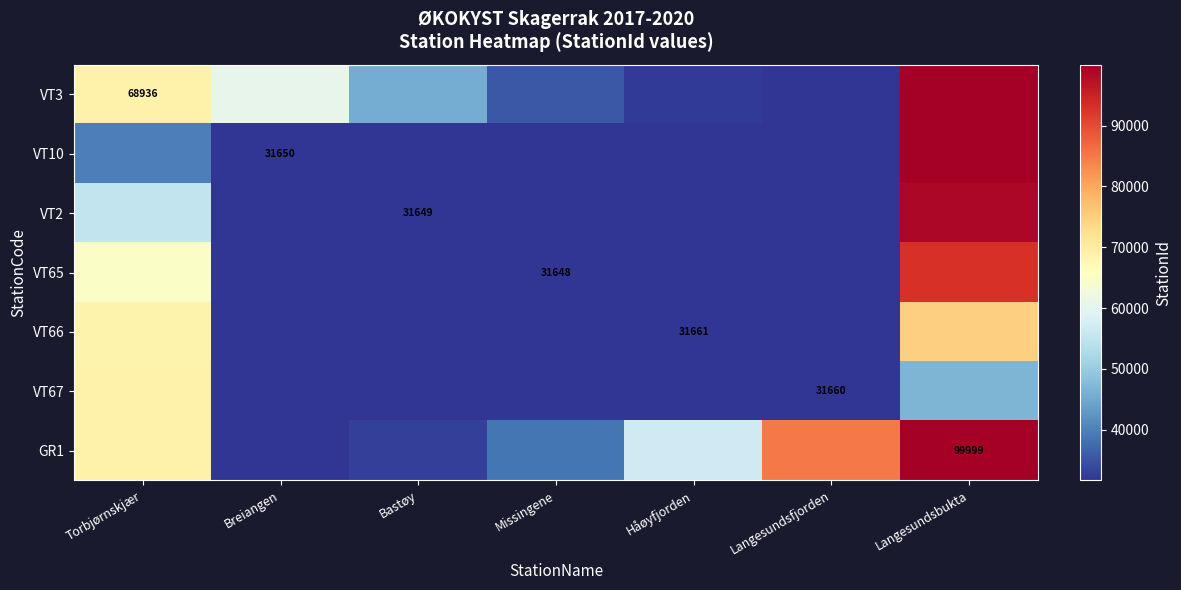

At how many categories does at least one series exceed 61850?

3